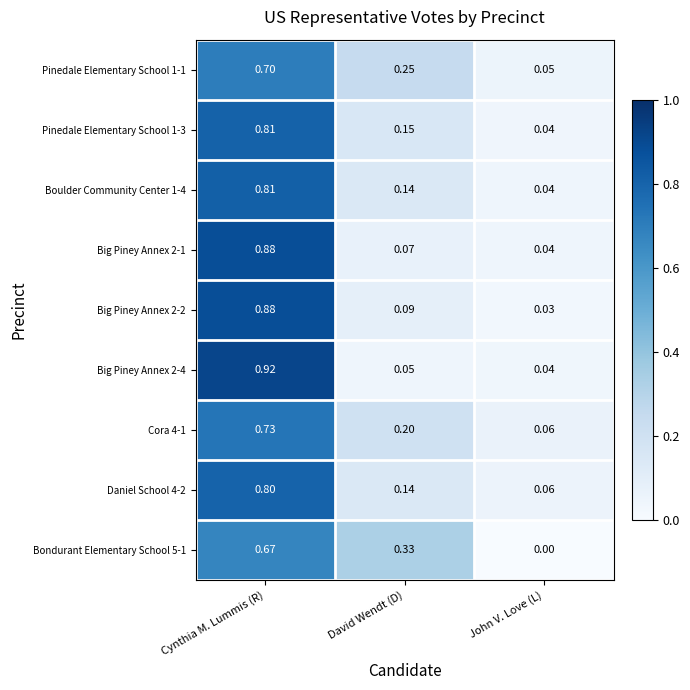

Which category has the lowest value across all series?

John V. Love (L)